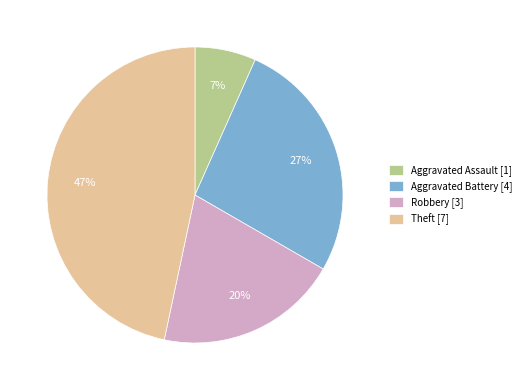

Between Aggravated Battery and Robbery, which is larger?

Aggravated Battery